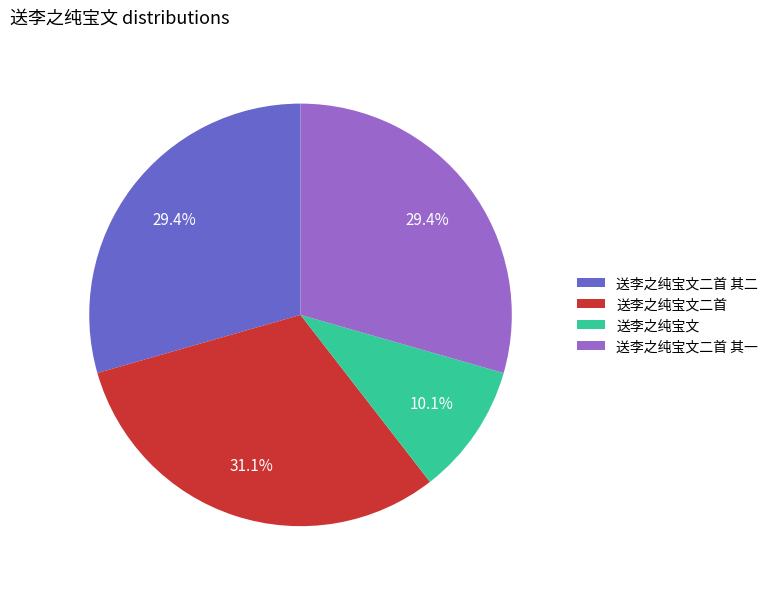

Does any single category account for the majority?

No